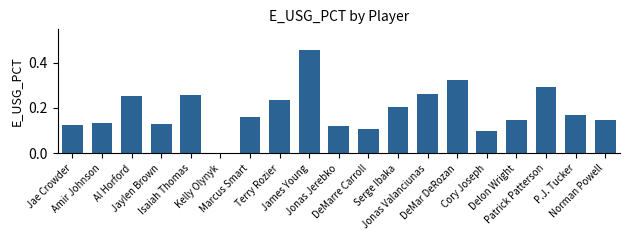

What is the sum of all values?

3.6